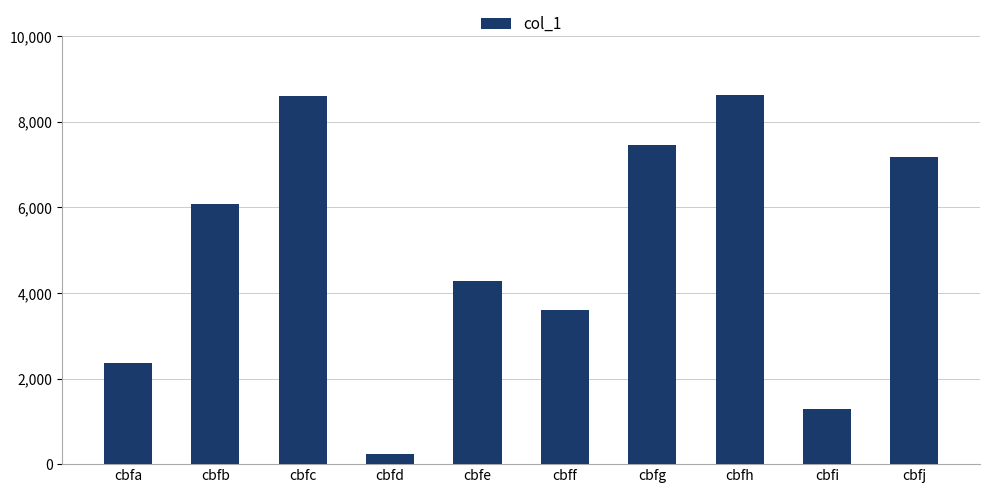

How many bars are there in total?

10